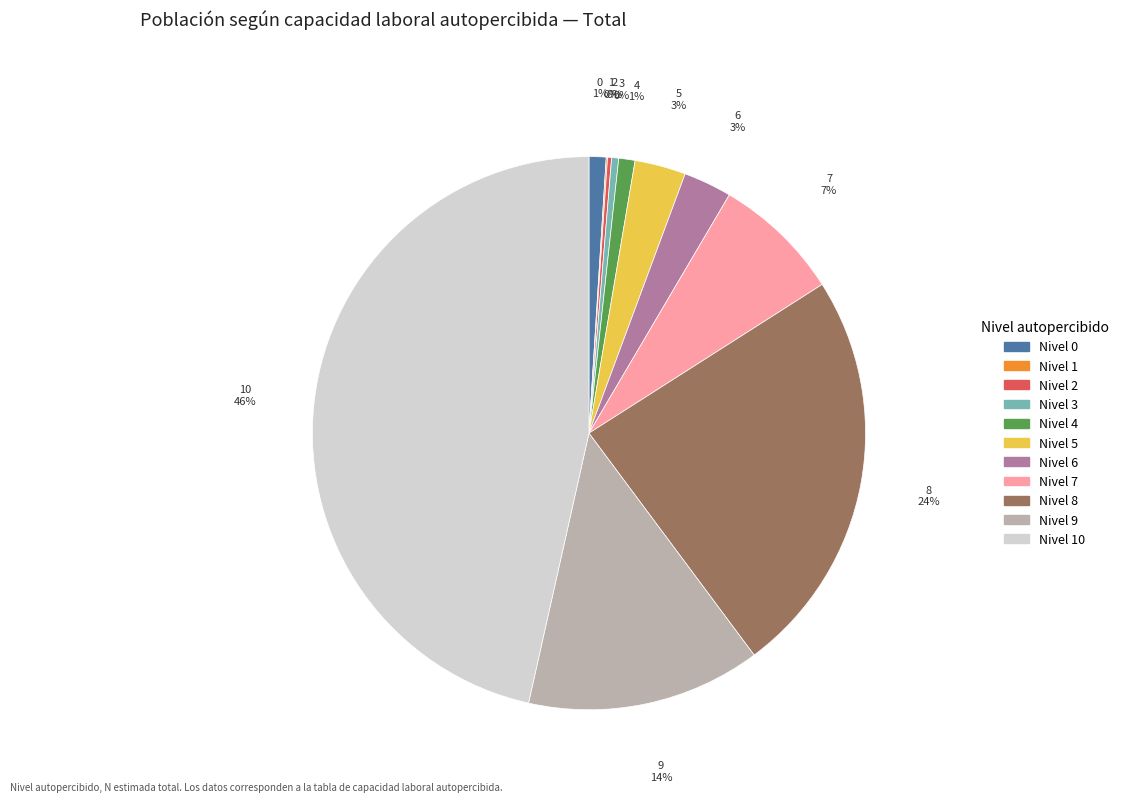

To the nearest percent, what percentage of the pie is Nivel 5?

3%